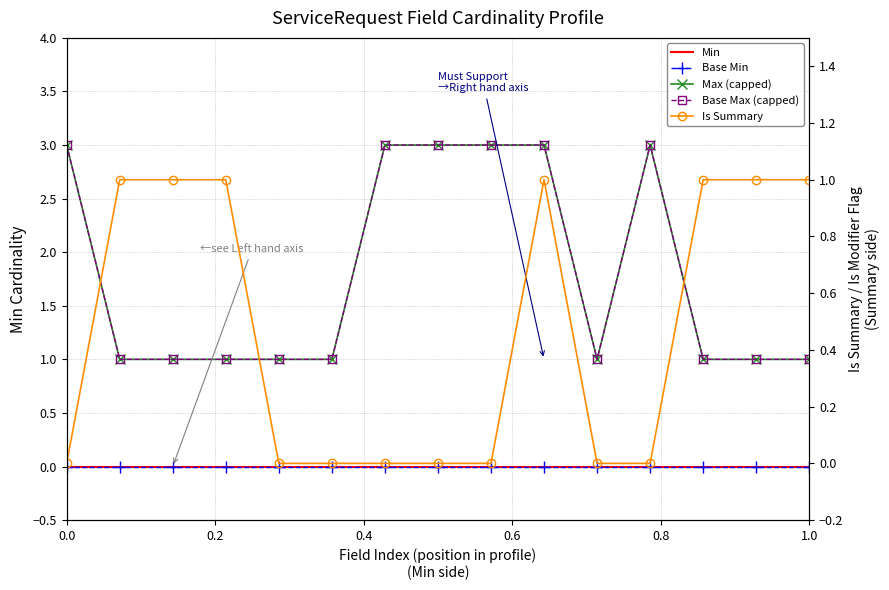

Rank the series by their maximum value, from highest to lowest.

Max (capped), Base Max (capped), Is Summary, Min, Base Min